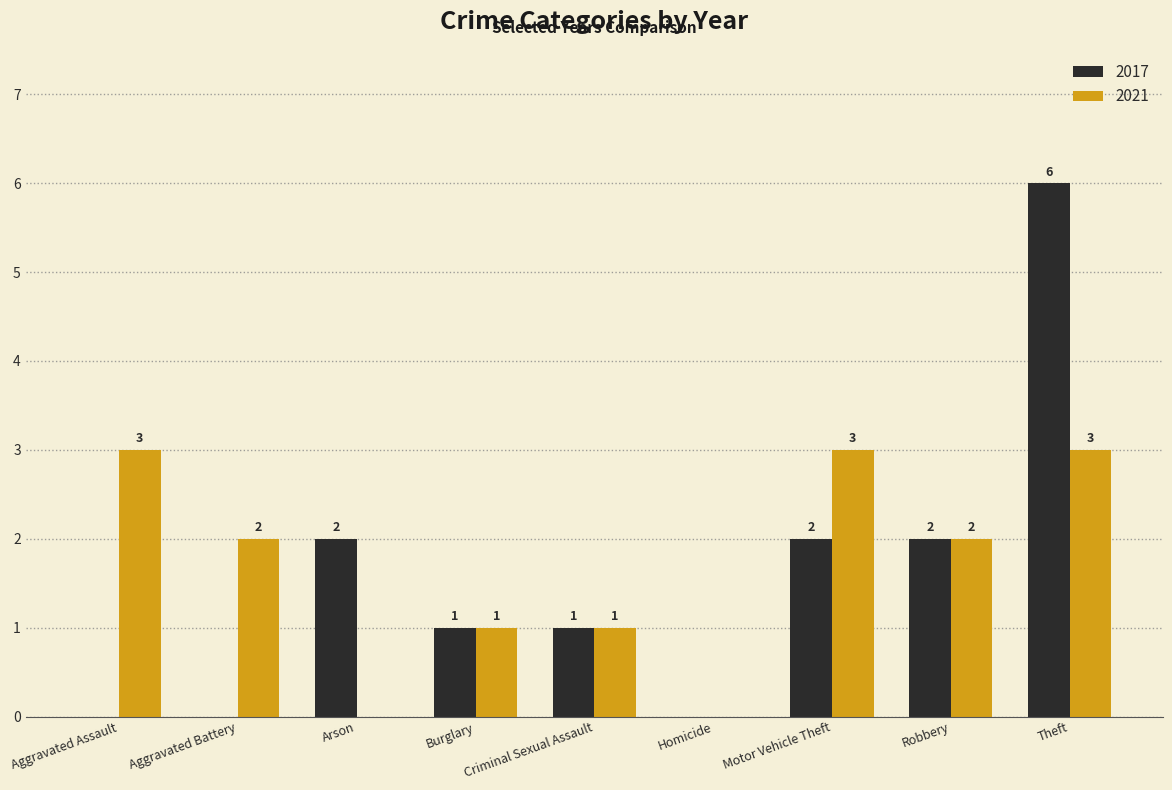

At which category is the sum across all series the highest?

Theft